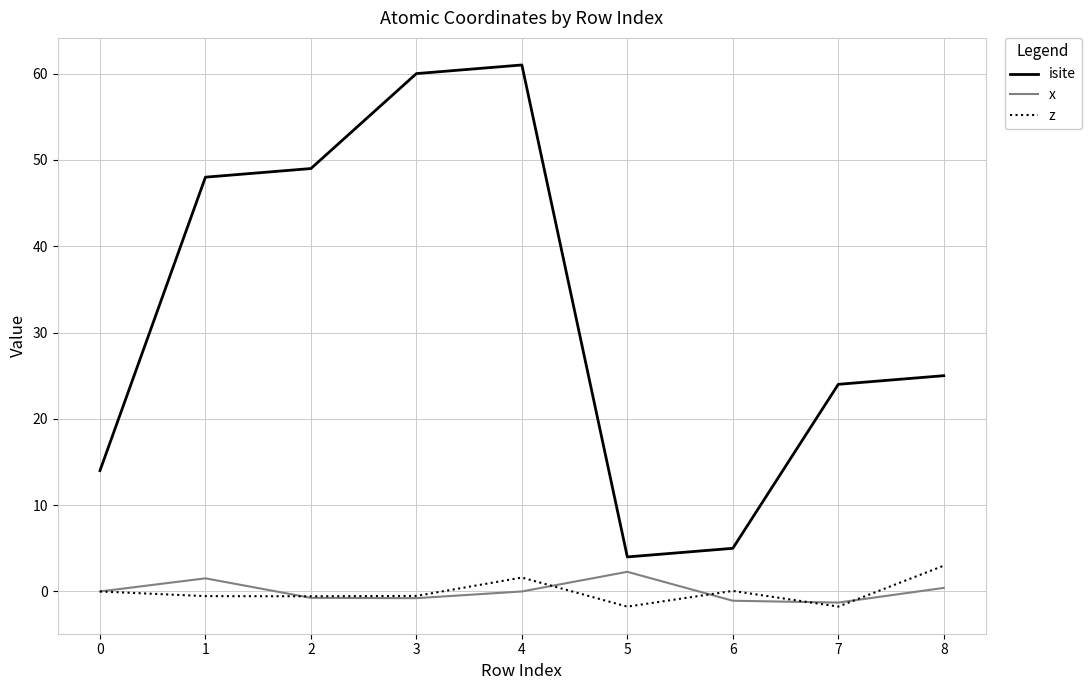

Which series has the largest range (max minus min)?

isite